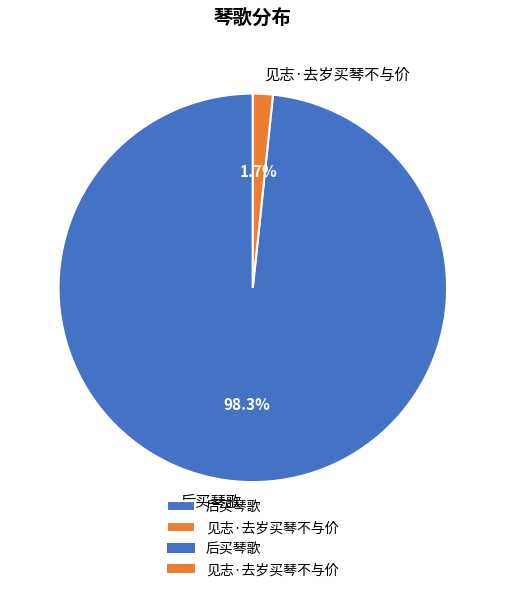

To the nearest percent, what is the difference between the 后买琴歌 and 见志·去岁买琴不与价 slice percentages?

97%